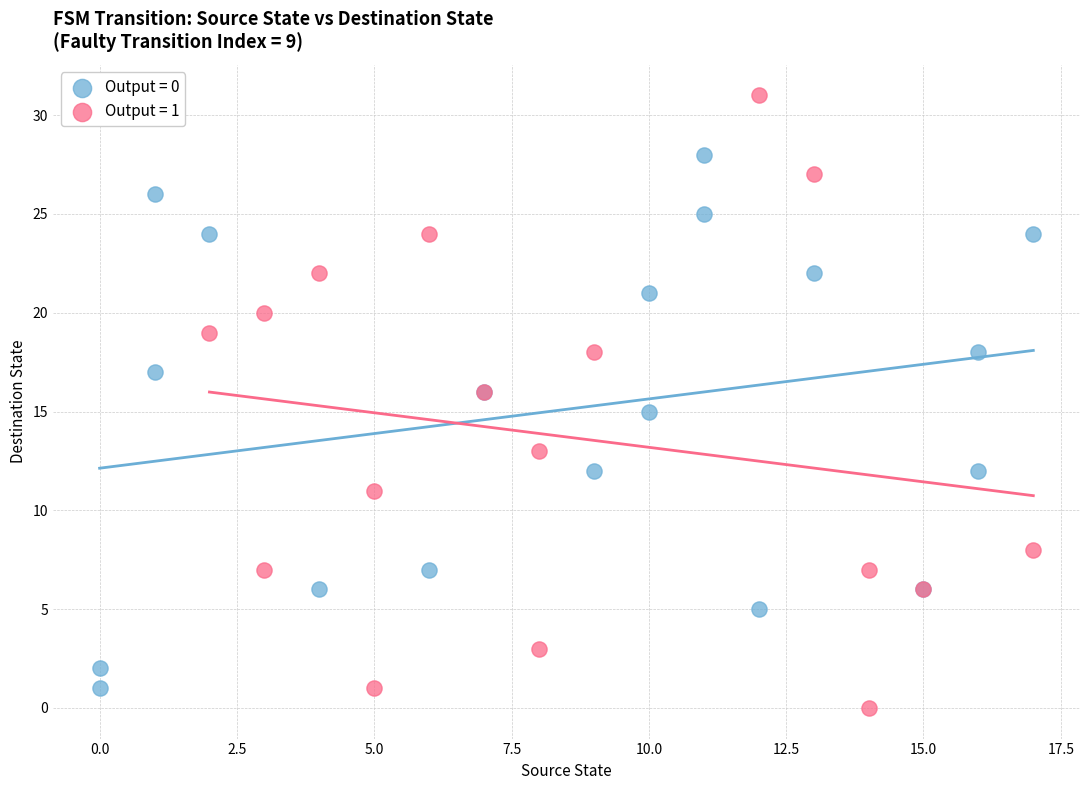

Which series contains the highest Y value?

Output = 1